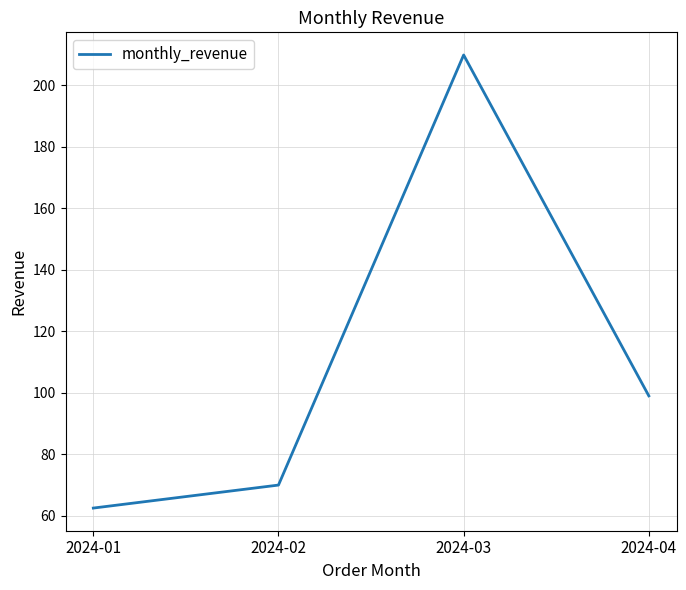

Between 2024-04 and 2024-02, which is larger?

2024-04